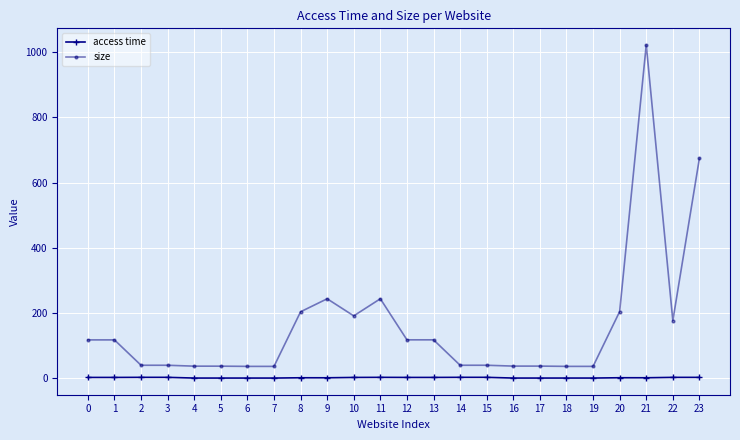

How many values in the size series exceed 117?

12